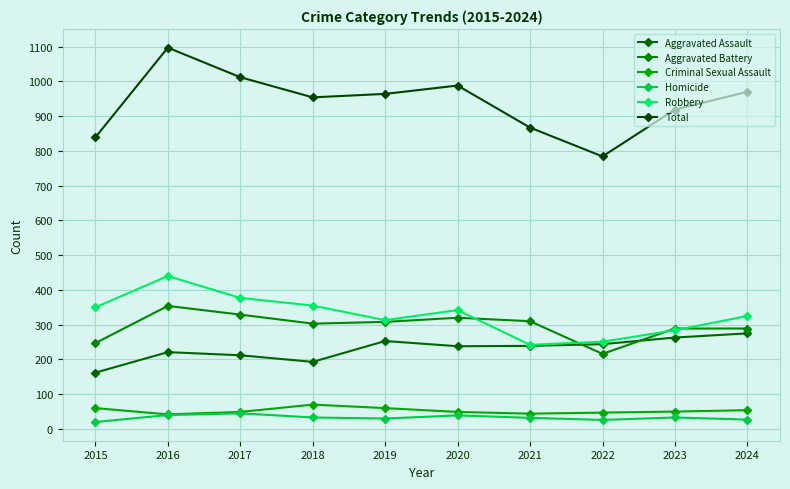

How many lines are shown in the chart?

6